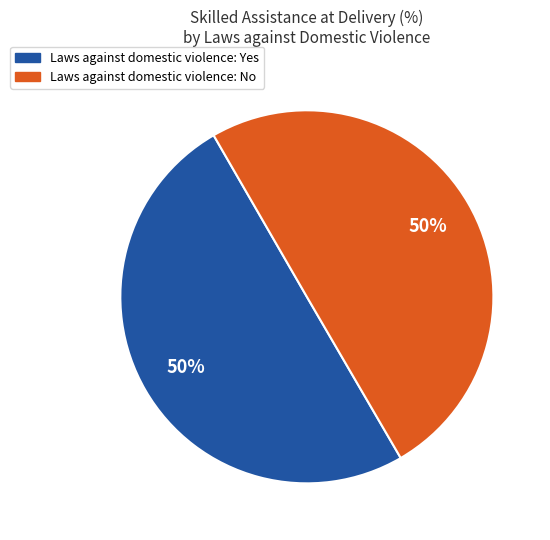

To the nearest percent, what is the average slice percentage?

50%